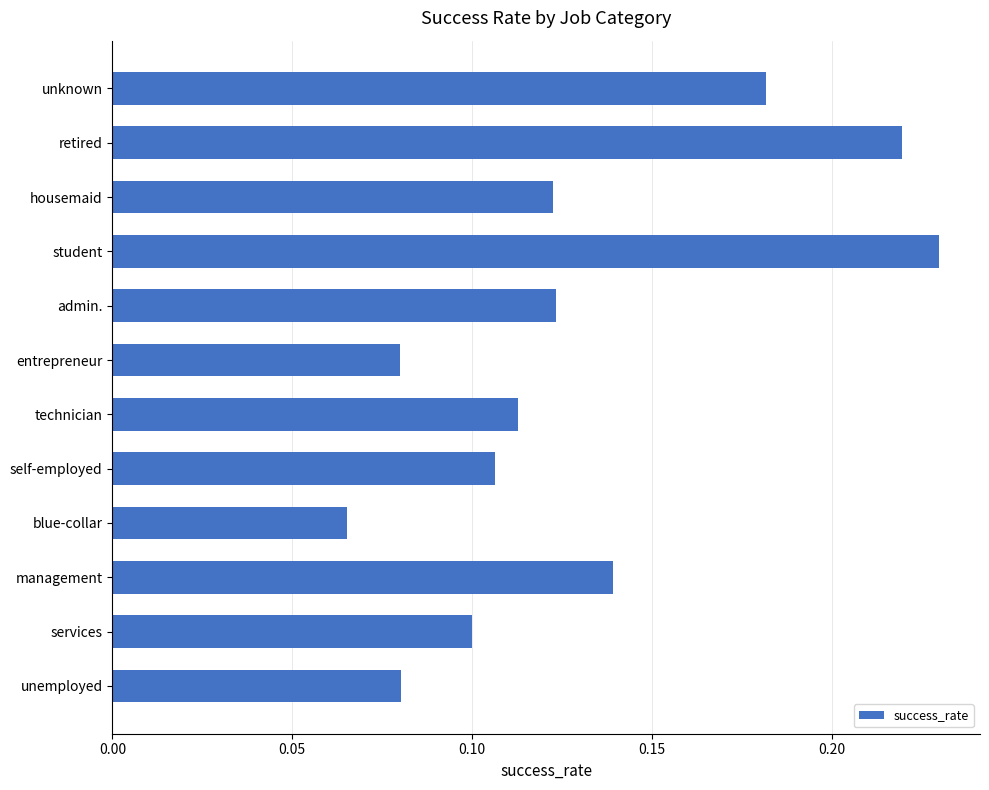

At which category does the chart reach its peak across all series?

student